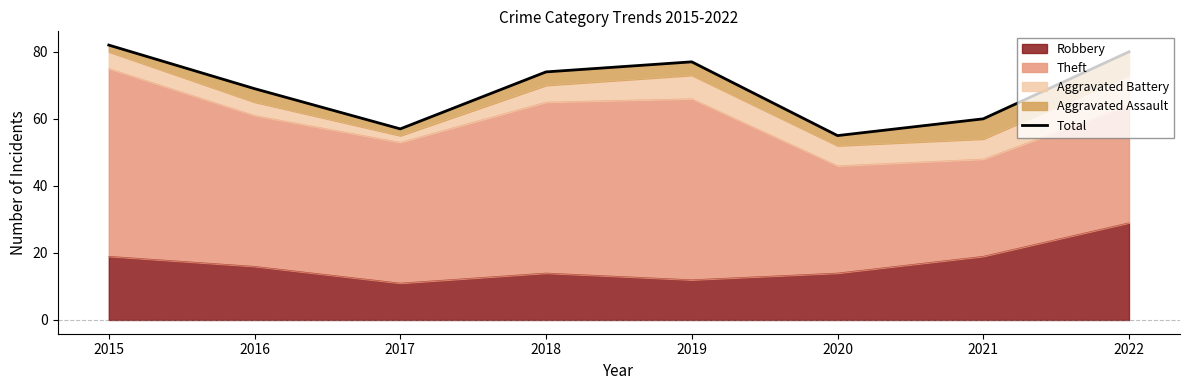

At which category does the data reach its first local valley?

2017